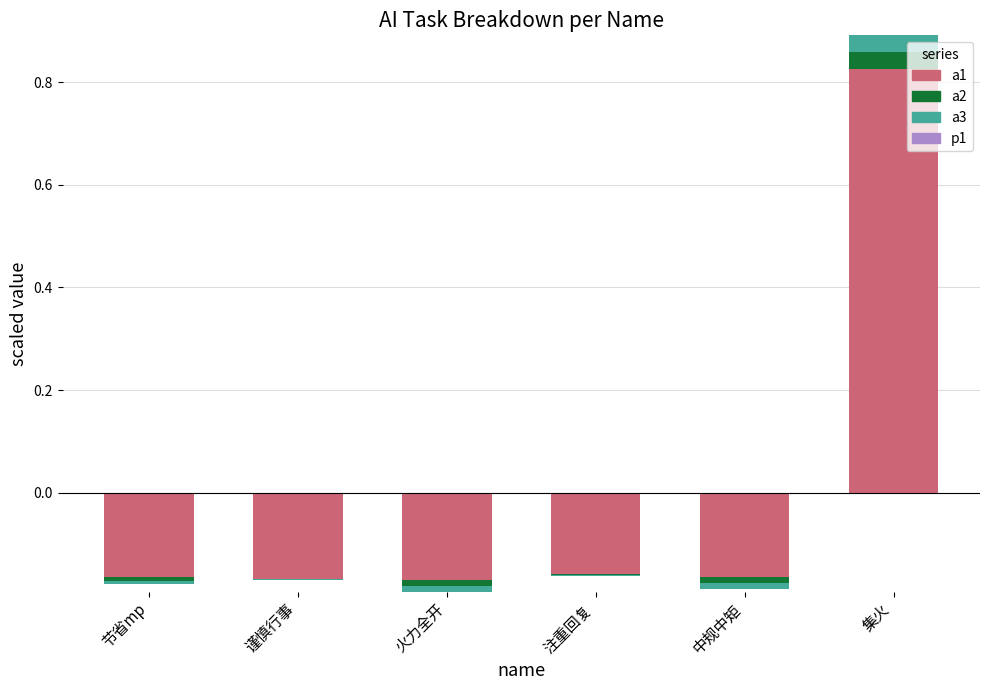

The a3 series shows -0.0 at 谨慎行事. True or false?

False